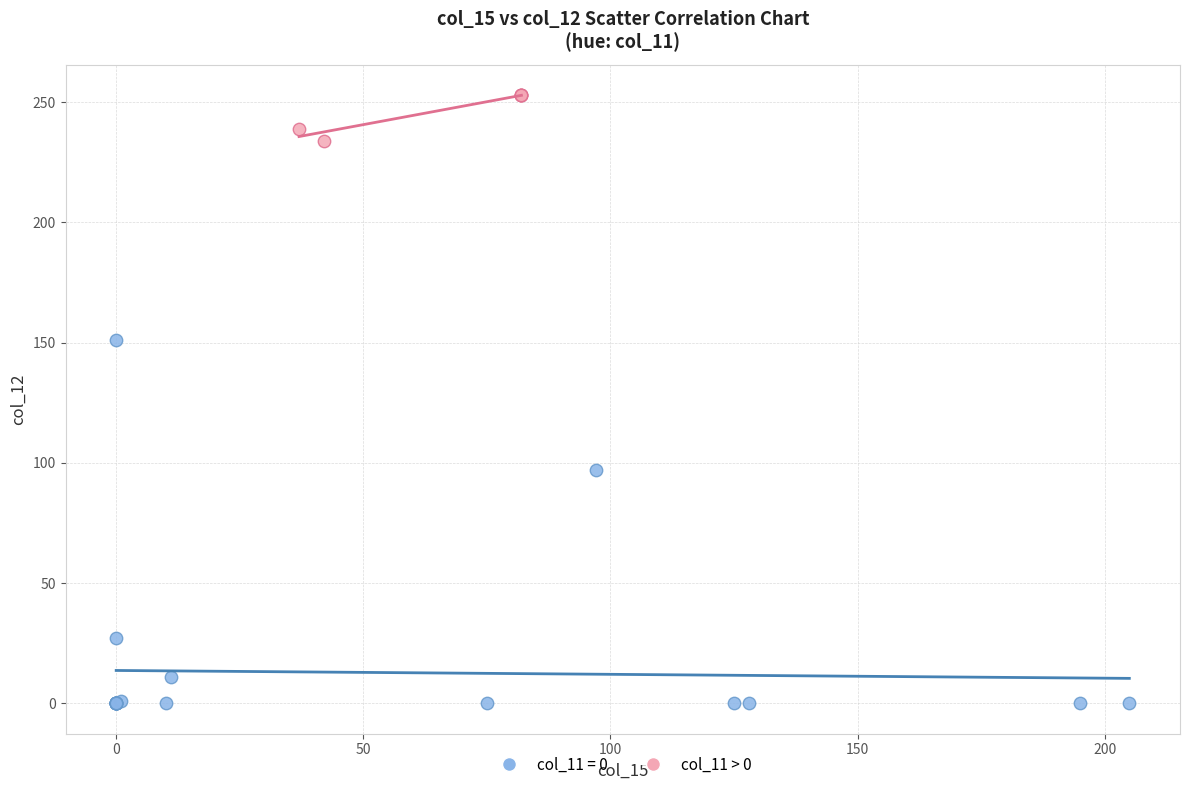

Which series has the largest Y range (max minus min)?

col_11 = 0